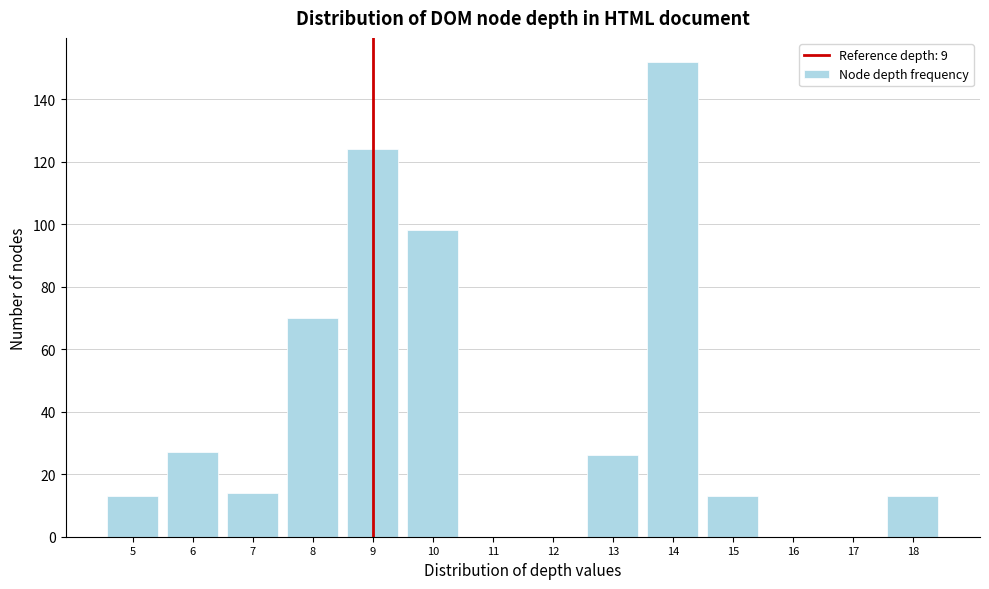

Reading left to right, transcribe this chart: for each bar, give the range it covers on the x-axis and its height. The values are not printed on the chart, so give them approximately, as read against the axis.

4.5 to 5.5: 14
5.5 to 6.5: 28
6.5 to 7.5: 14
7.5 to 8.5: 70
8.5 to 9.5: 124
9.5 to 10.5: 98
10.5 to 11.5: 0
11.5 to 12.5: 0
12.5 to 13.5: 26
13.5 to 14.5: 152
14.5 to 15.5: 14
15.5 to 16.5: 0
16.5 to 17.5: 0
17.5 to 18.5: 14